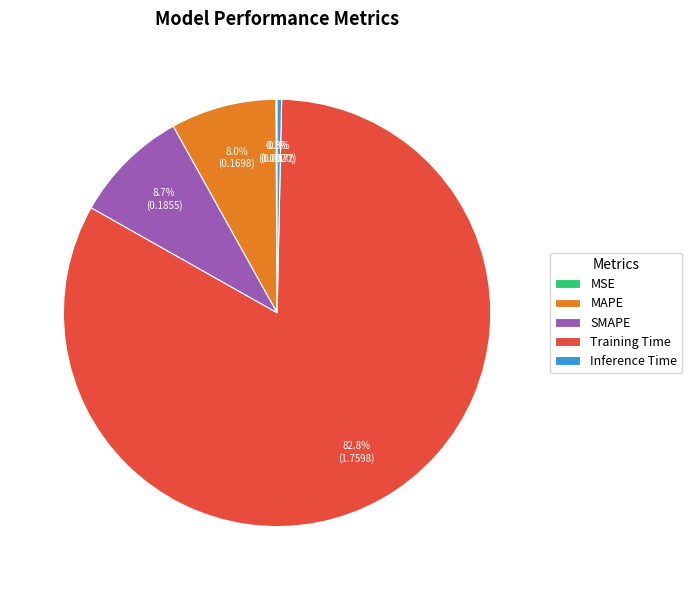

Combined, what portion of the pie is Inference Time and MAPE?

8.3%